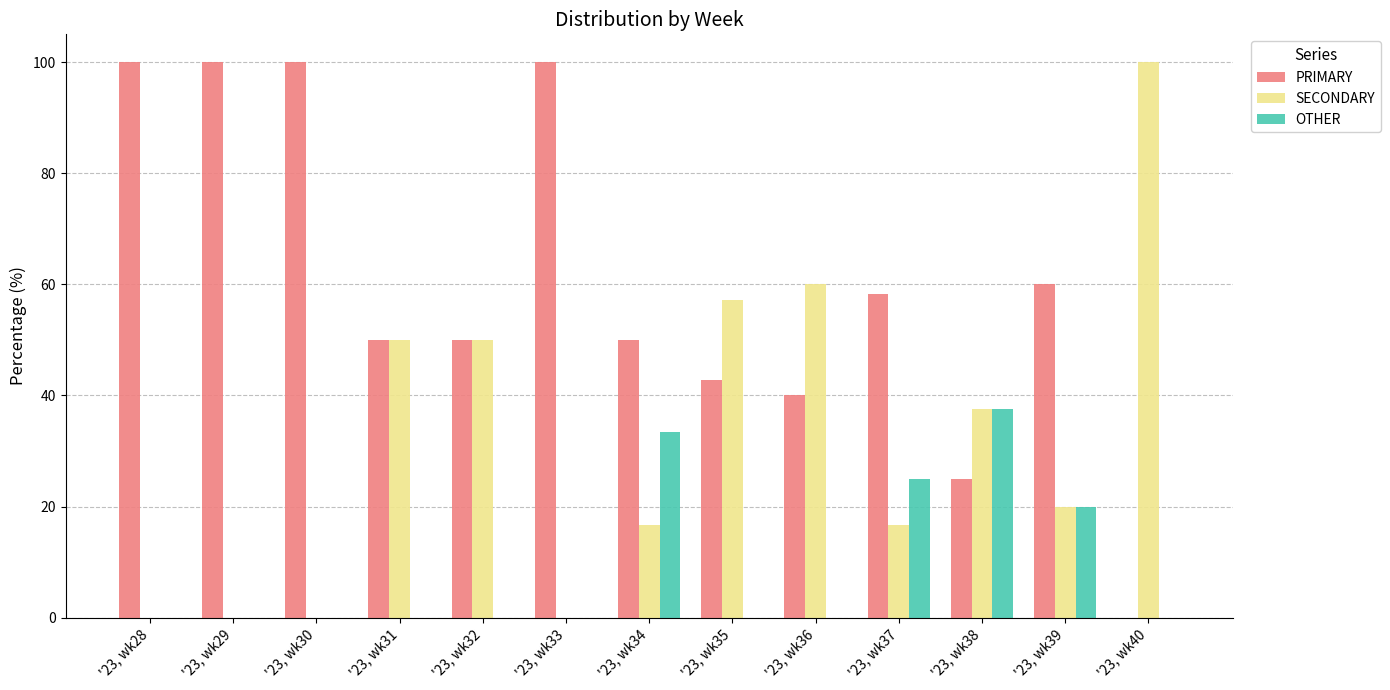

Reading right to left, list all the values displayed in this chart.

PRIMARY: '23, wk40=0.0	'23, wk39=60.0	'23, wk38=25.0	'23, wk37=58.3	'23, wk36=40.0	'23, wk35=42.9	'23, wk34=50.0	'23, wk33=100.0	'23, wk32=50.0	'23, wk31=50.0	'23, wk30=100.0	'23, wk29=100.0	'23, wk28=100.0
SECONDARY: '23, wk40=100.0	'23, wk39=20.0	'23, wk38=37.5	'23, wk37=16.7	'23, wk36=60.0	'23, wk35=57.1	'23, wk34=16.7	'23, wk33=0.0	'23, wk32=50.0	'23, wk31=50.0	'23, wk30=0.0	'23, wk29=0.0	'23, wk28=0.0
OTHER: '23, wk40=0.0	'23, wk39=20.0	'23, wk38=37.5	'23, wk37=25.0	'23, wk36=0.0	'23, wk35=0.0	'23, wk34=33.3	'23, wk33=0.0	'23, wk32=0.0	'23, wk31=0.0	'23, wk30=0.0	'23, wk29=0.0	'23, wk28=0.0